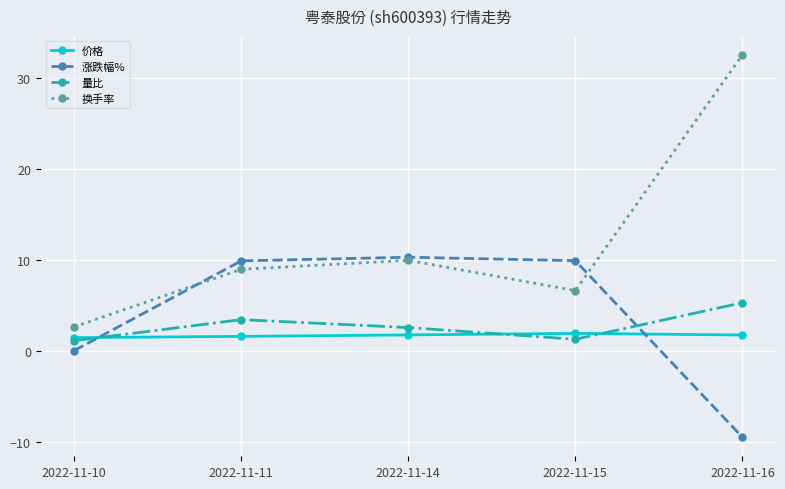

Between 2022-11-10 and 2022-11-14, which series saw the biggest shift?

涨跌幅%